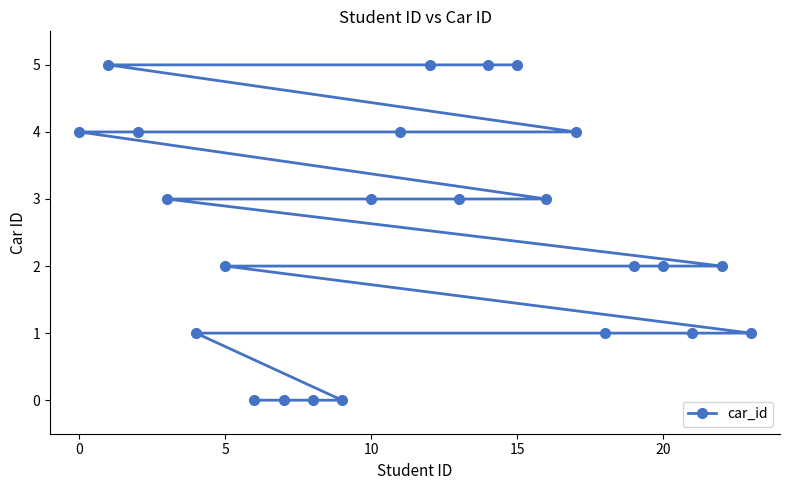

What is the greatest value displayed?

5